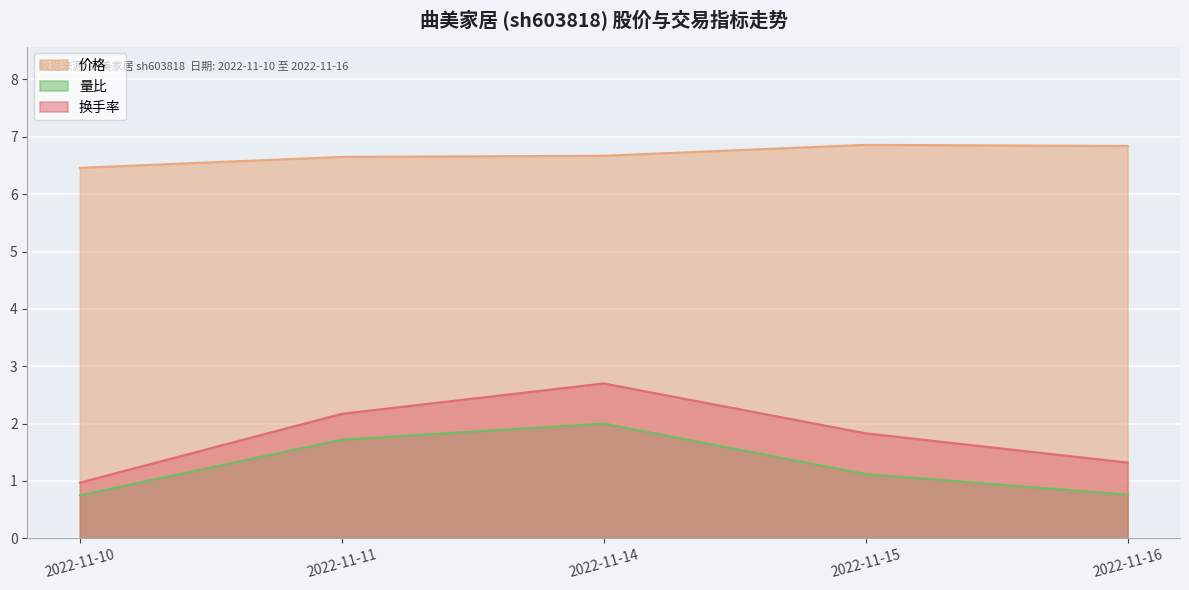

What is the difference between the second highest and second lowest values in the 换手率 series?

0.8